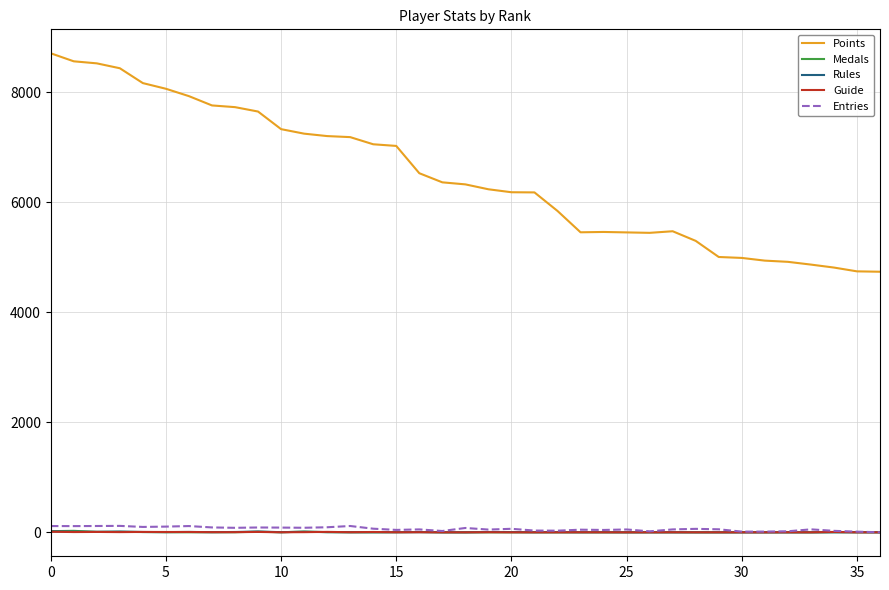

What are all the series names shown in the legend?

Points, Medals, Rules, Guide, Entries